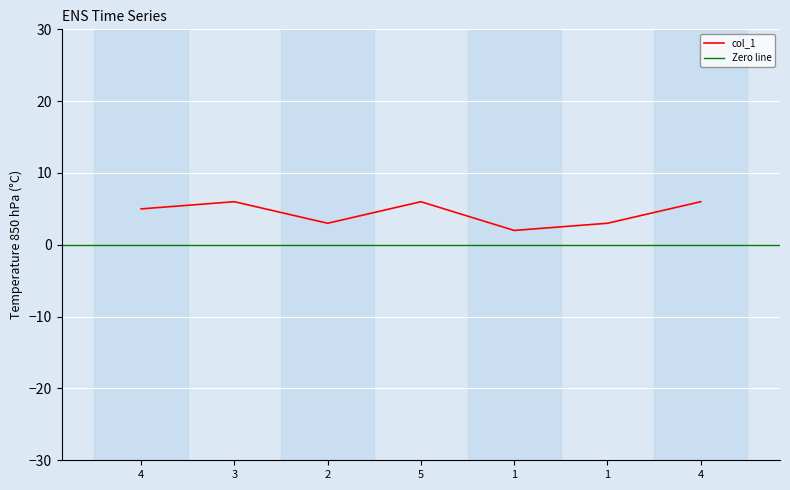

What is the value of the 7th point from the left?

5